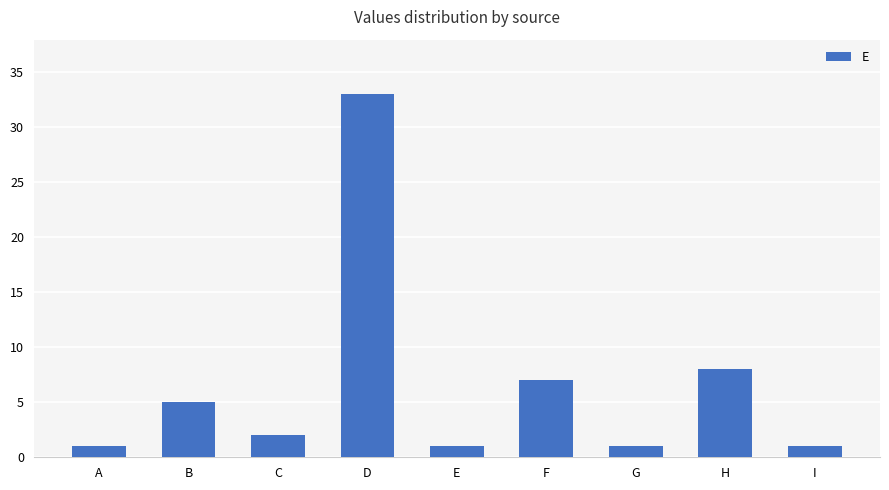

What is the ratio of the value at G to the value at I?

1.0